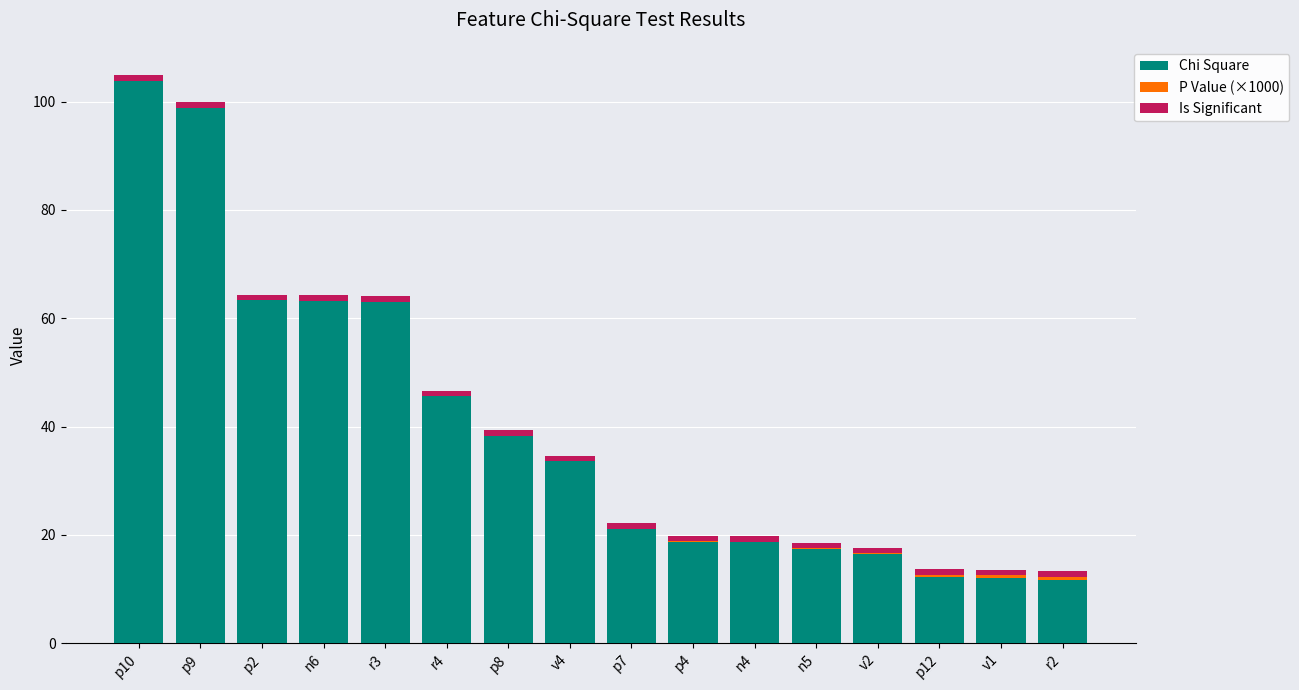

At which label does Chi Square reach its peak?

p10